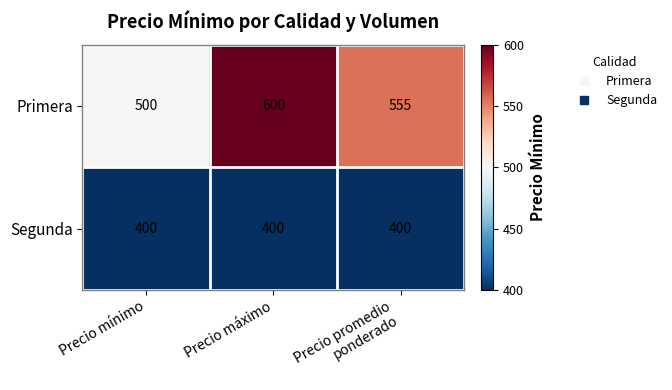

At Precio máximo, list the series in order from smallest to largest.

Segunda, Primera